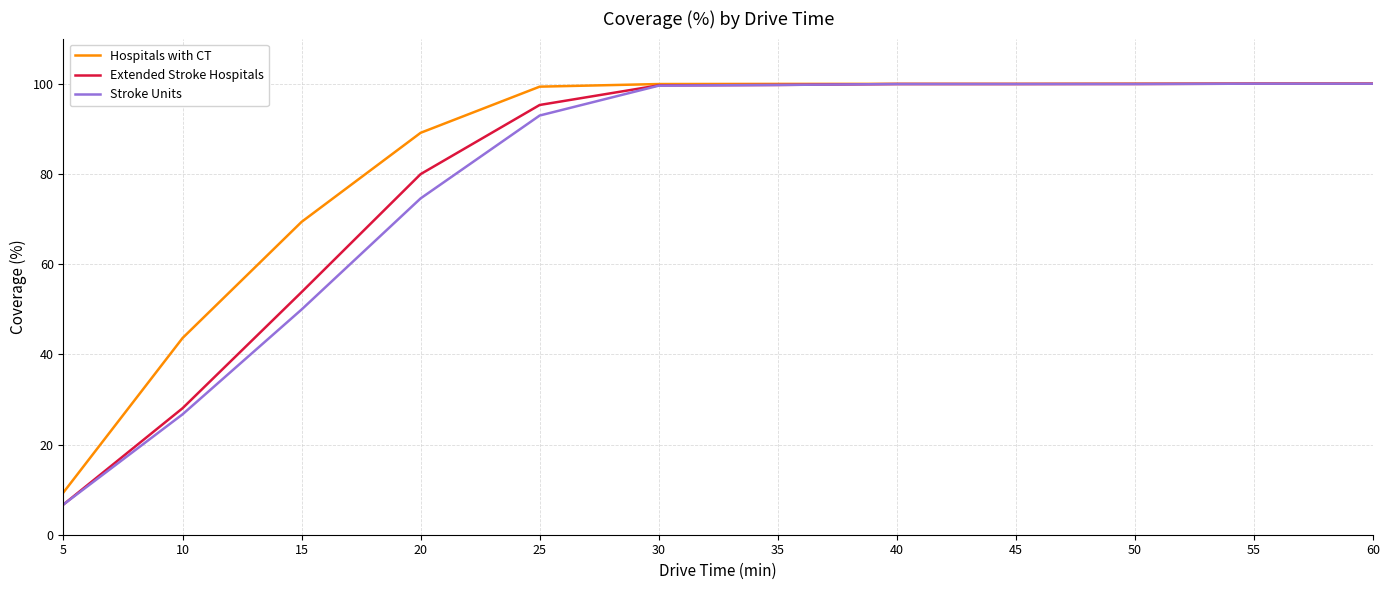

What is the minimum value shown in the chart?

6.7